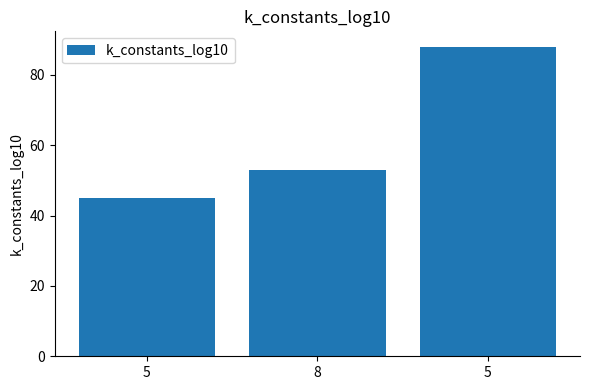

At which label does the data first exceed 53?

5